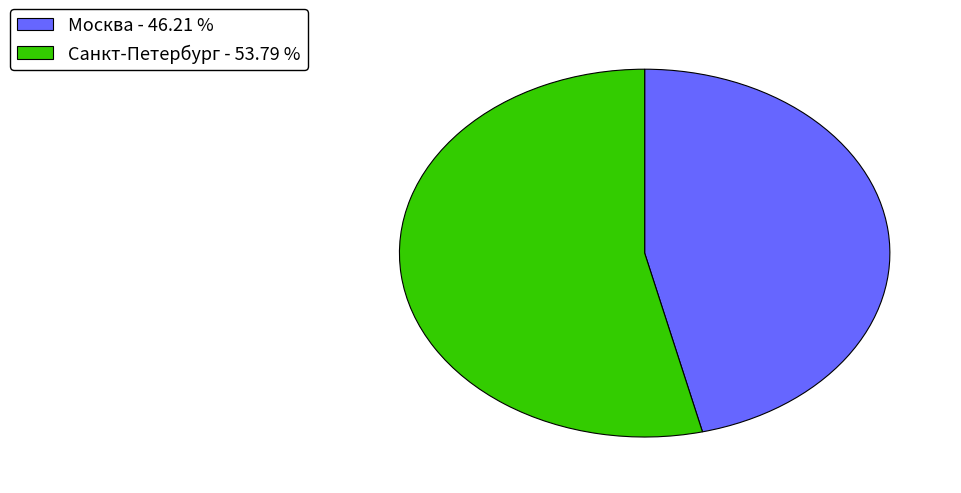

How many segments does this pie chart have?

2